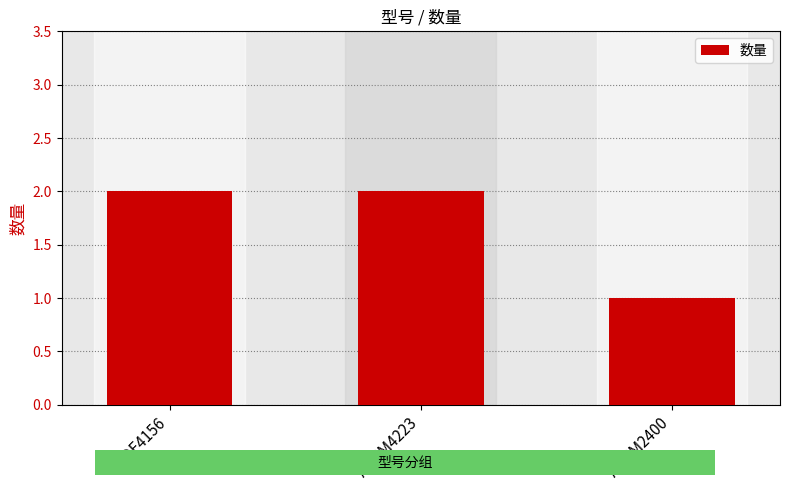

At which category does the chart reach its minimum across all series?

ADUM2400